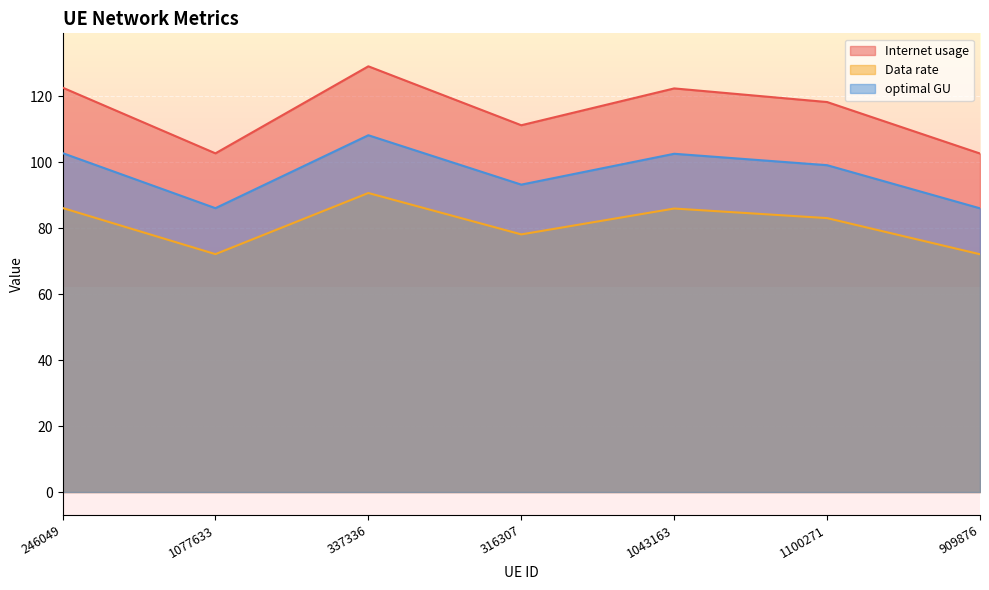

Where is the first local maximum for Internet usage?

337336